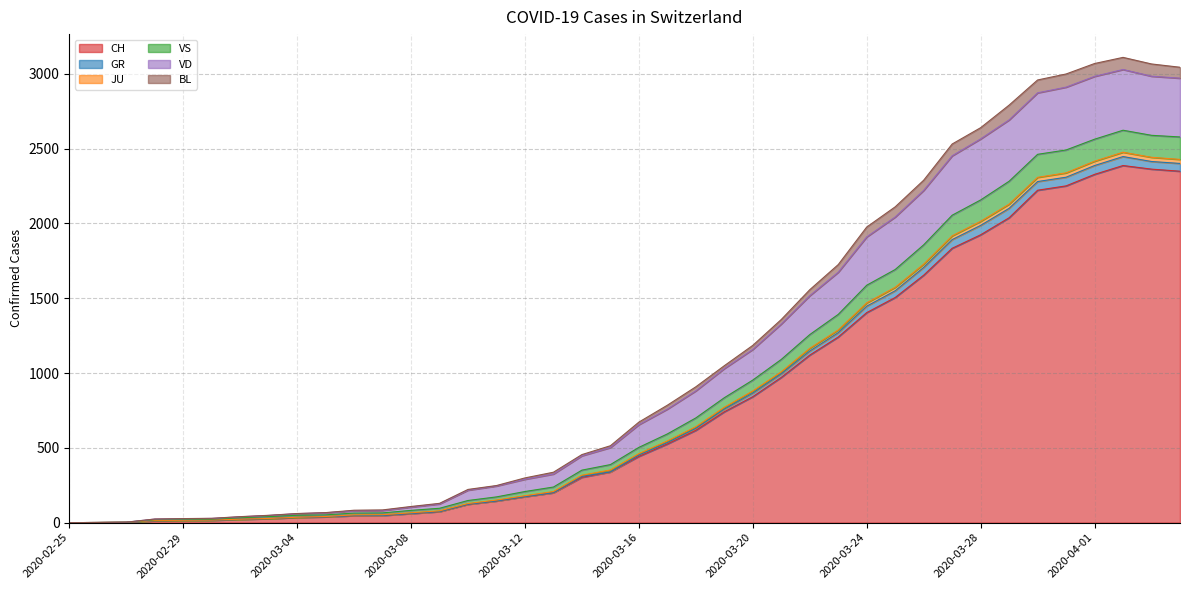

How many data points does each series have?

40